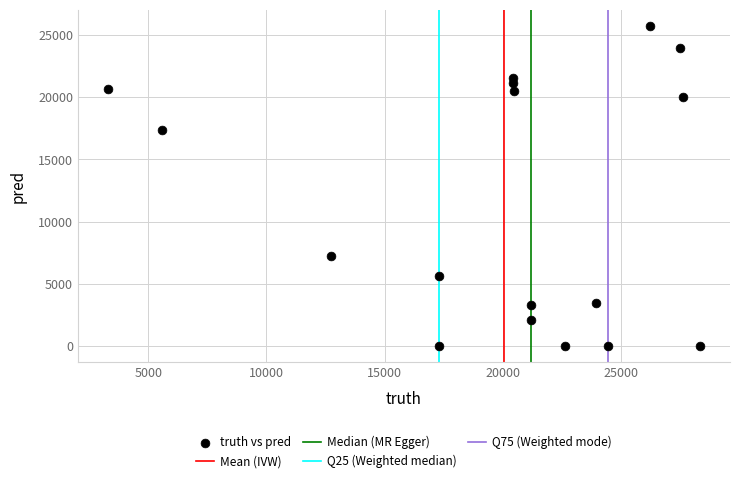

What Y value in the scatter plot is closest to 12876?

17337.0